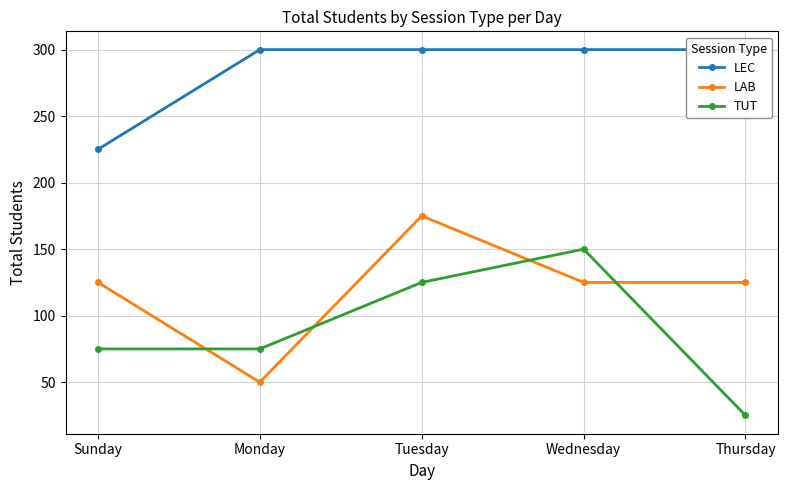

Rank the series at Thursday from highest to lowest value.

LEC, LAB, TUT